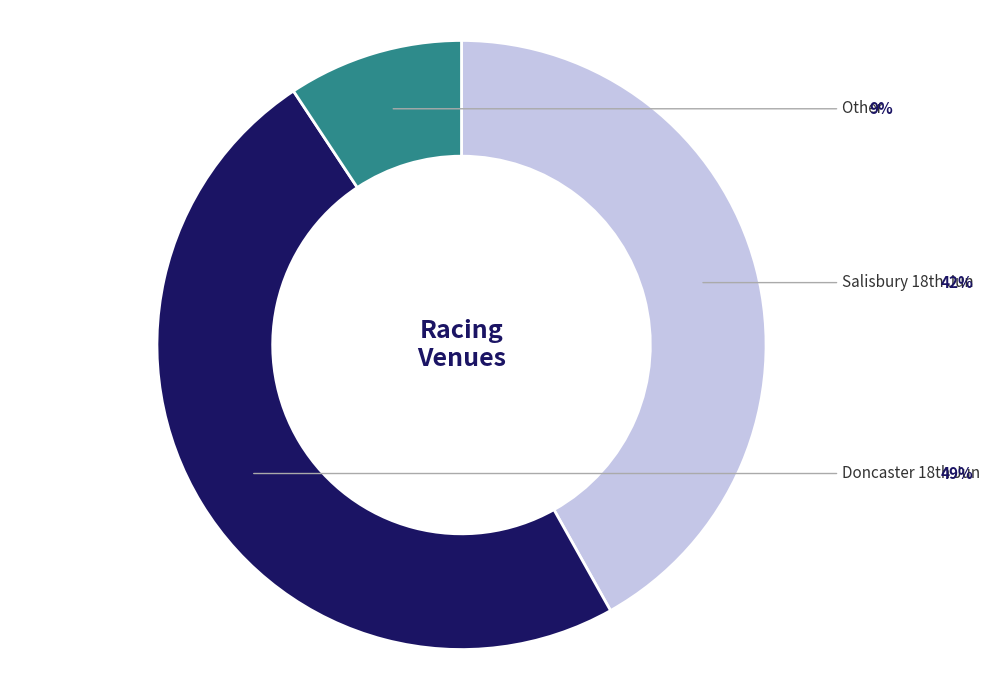

Is there a majority slice in this chart?

No